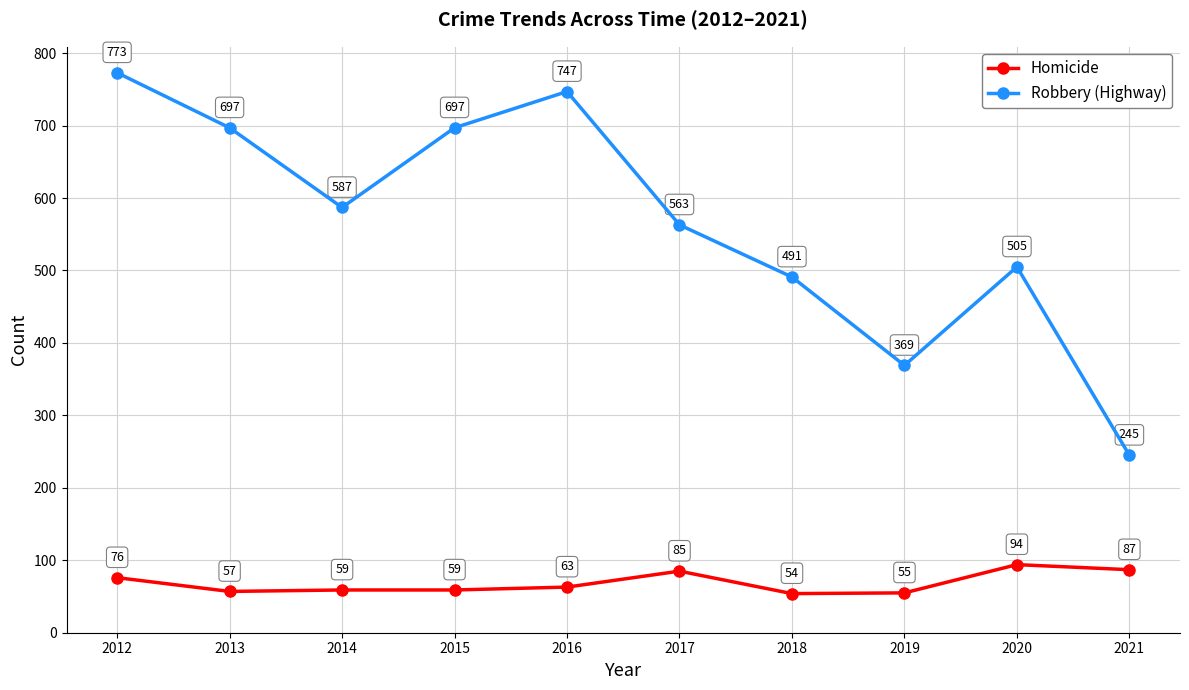

The Homicide series shows 47 at 2021. True or false?

False